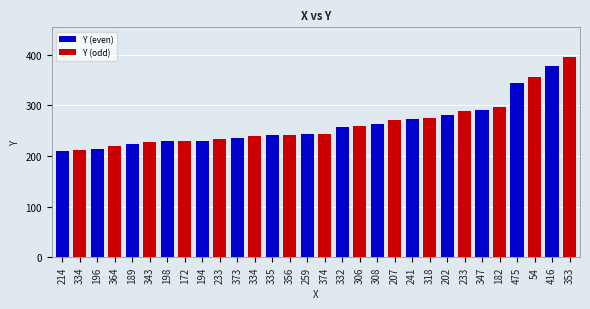

What is the difference between the highest and lowest values at 196?

6